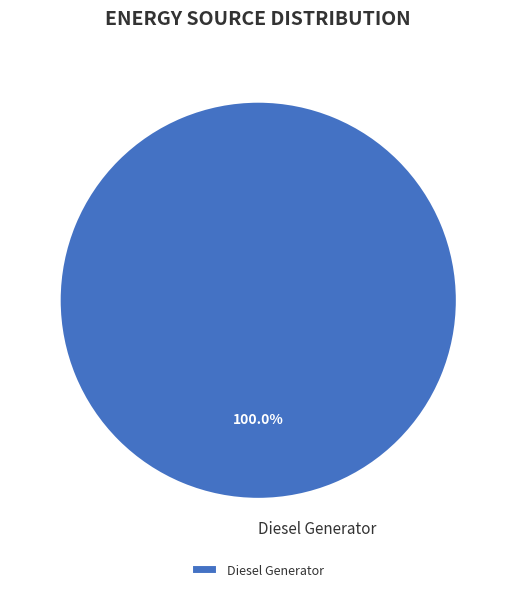

Rank the categories by value from lowest to highest.

Diesel Generator